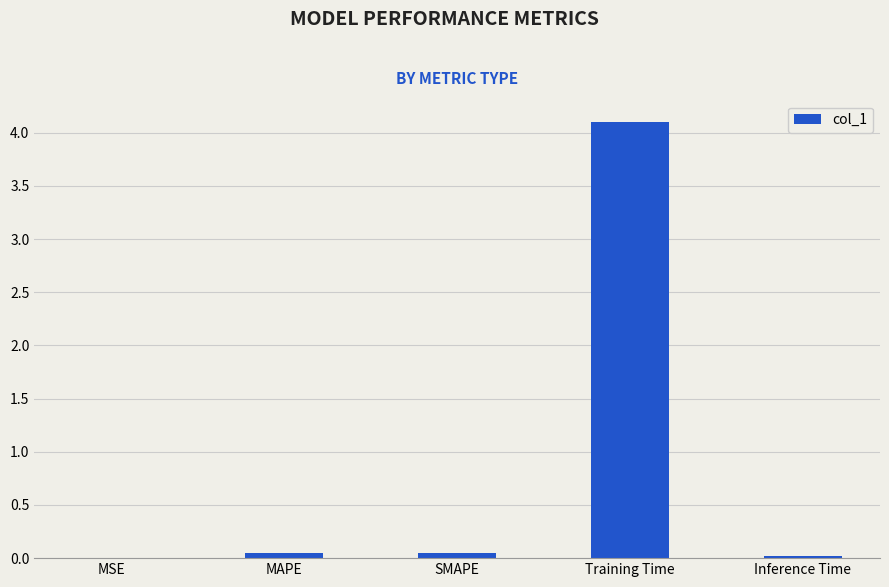

What is the sum of all values?

4.2